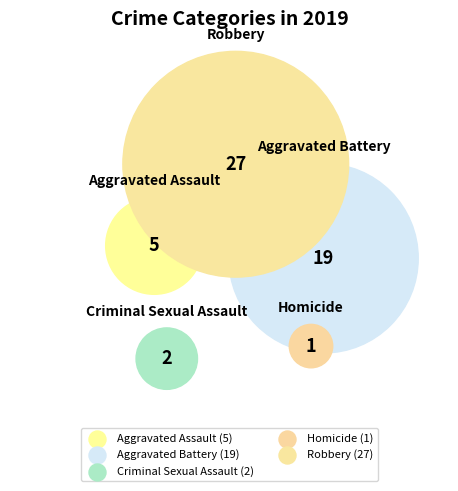

Between Aggravated Assault and Robbery, which is larger?

Robbery